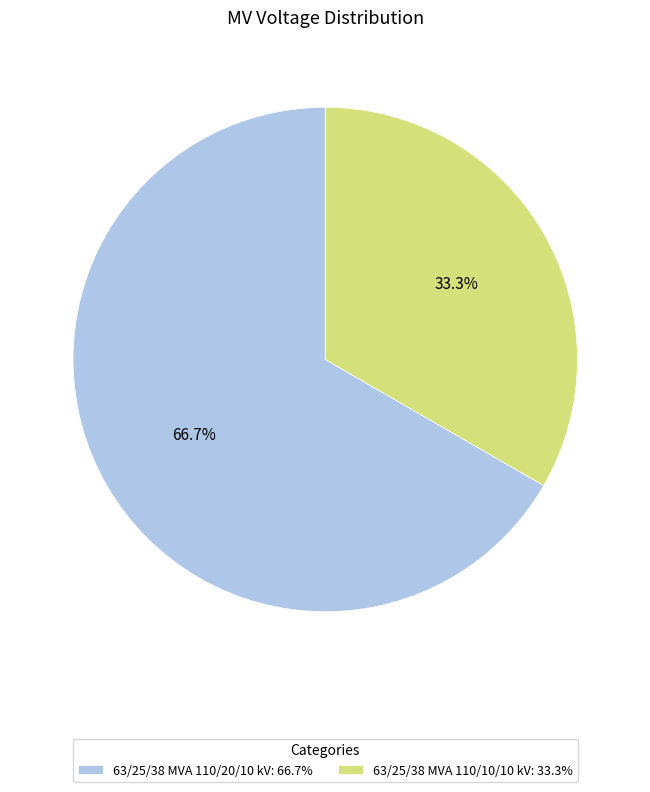

To the nearest percent, what is the combined percentage of 63/25/38 MVA 110/20/10 kV and 63/25/38 MVA 110/10/10 kV?

100%